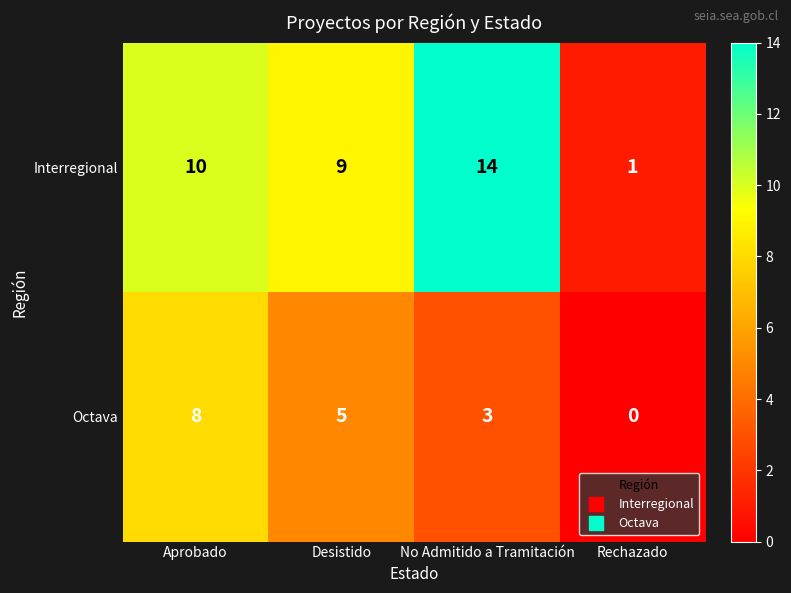

What is the spread (max minus min) of values at No Admitido a Tramitación?

11